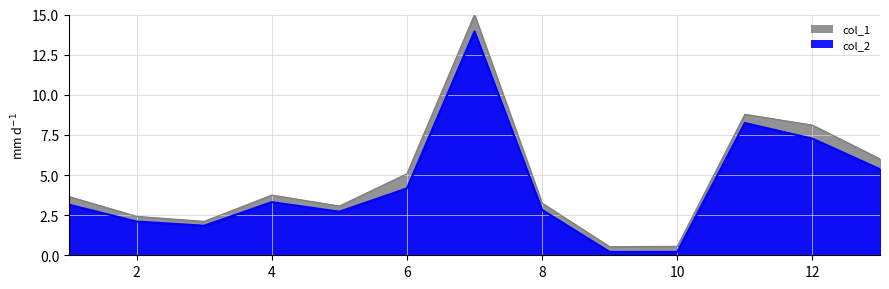

At which category is the sum across all series the highest?

7